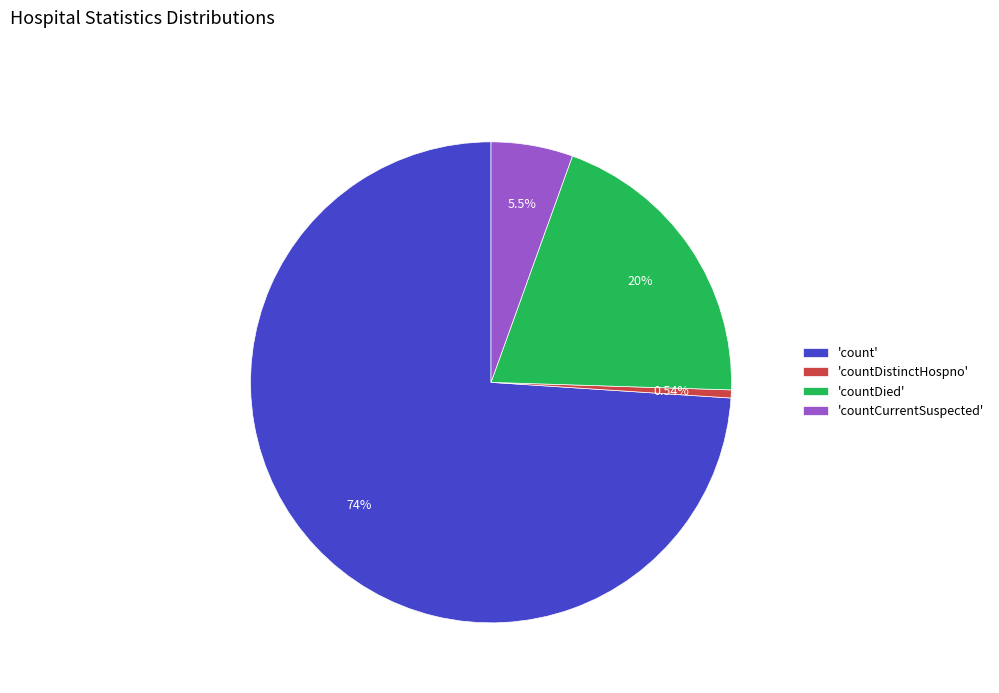

Does 'count' represent more than half of the total?

Yes